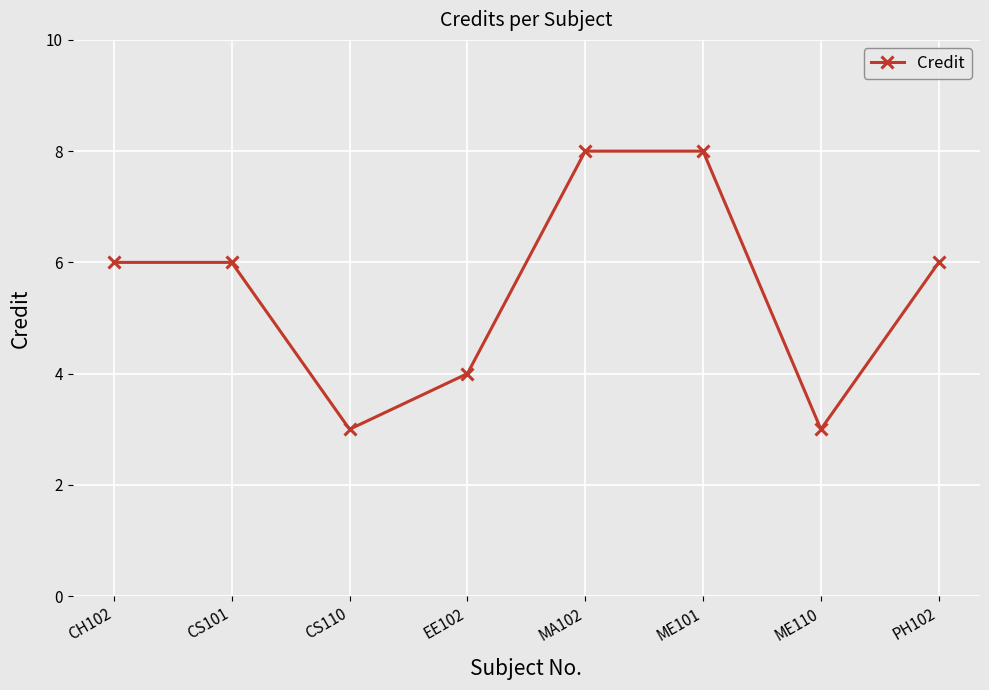

Reading left to right, list all the values displayed in this chart.

6	6	3	4	8	8	3	6